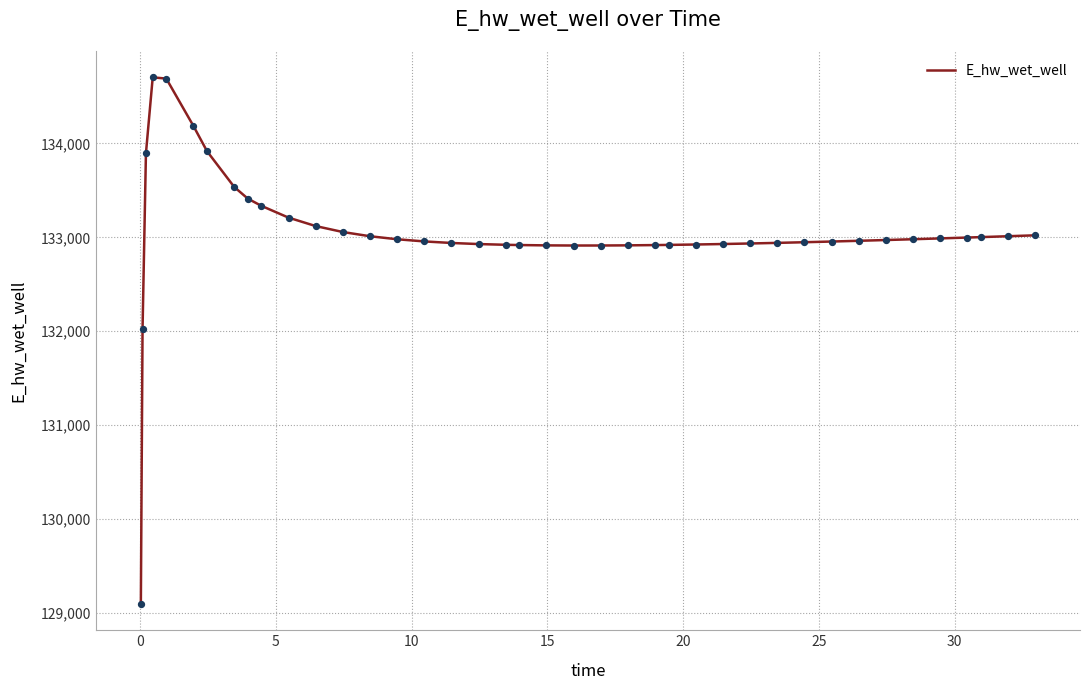

What is the minimum value shown in the chart?

129098.1